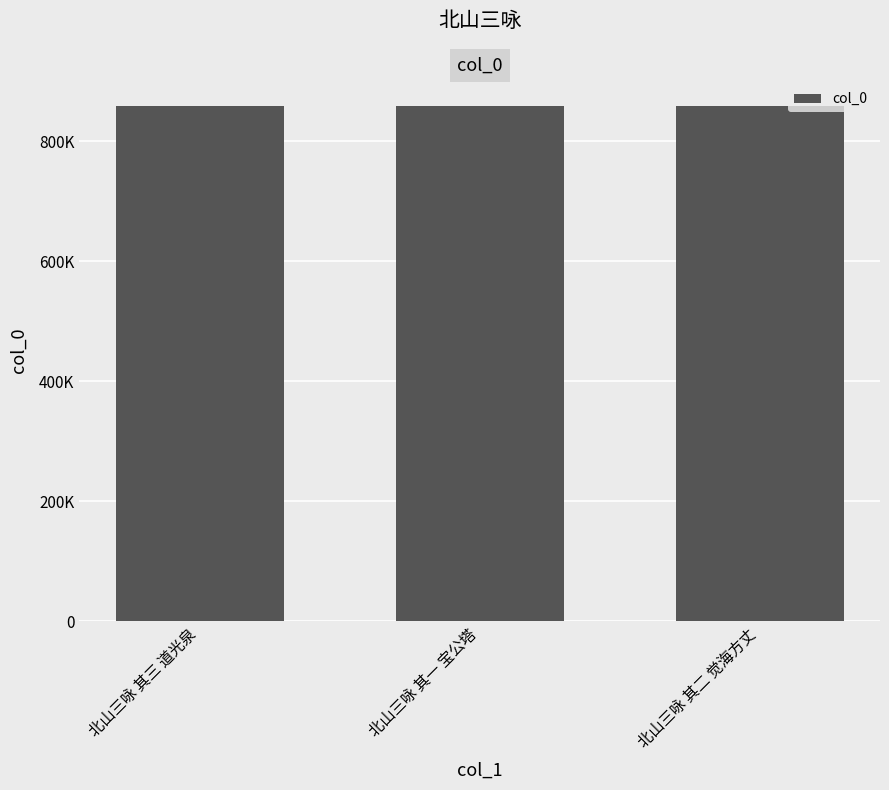

Does the chart contain any negative values?

No